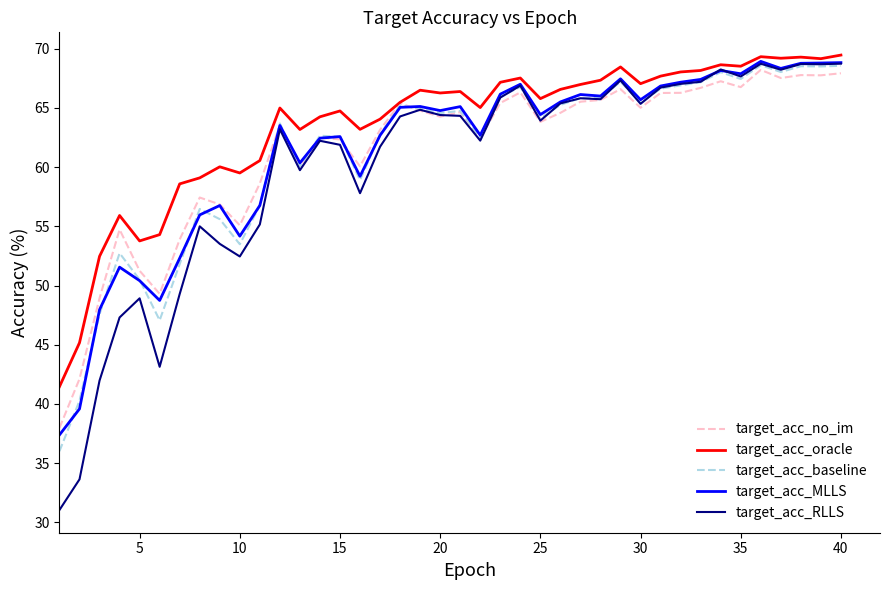

What is the greatest value displayed?

69.5